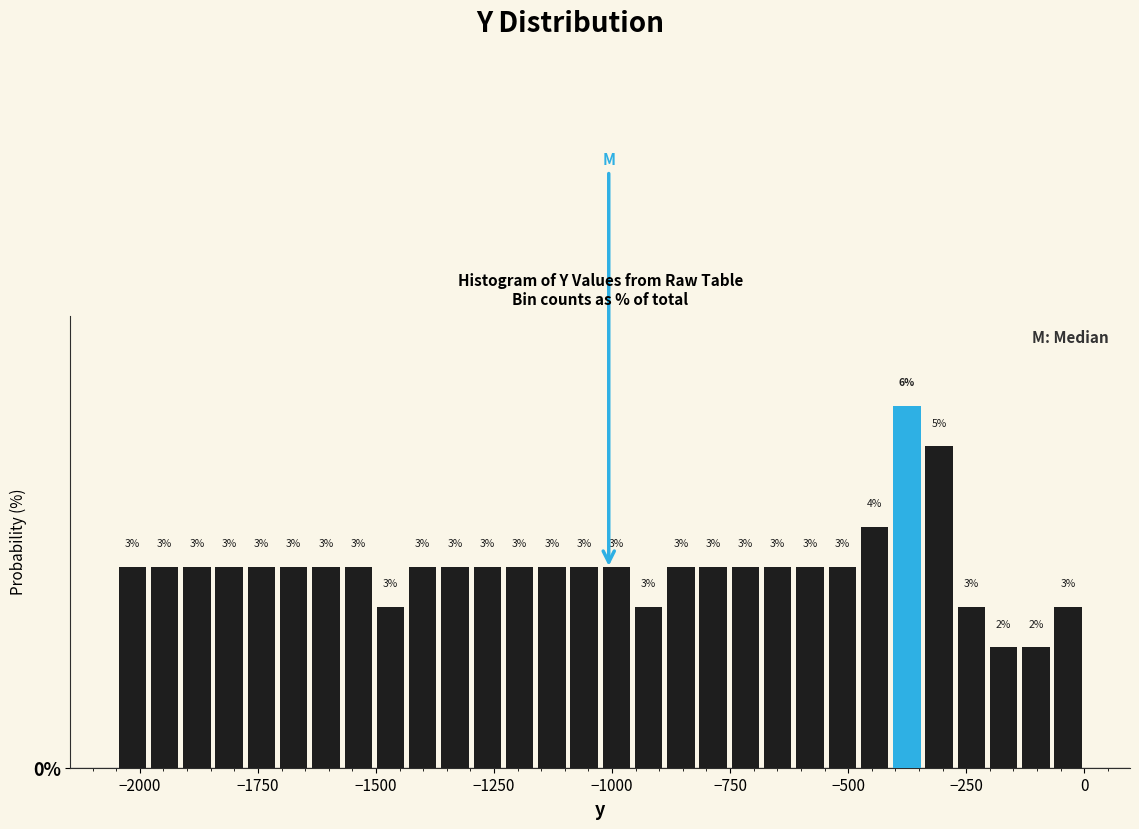

Around what value on the x-axis is the tallest bar? Give the approximate position of its centre, as read against the axis.

-400